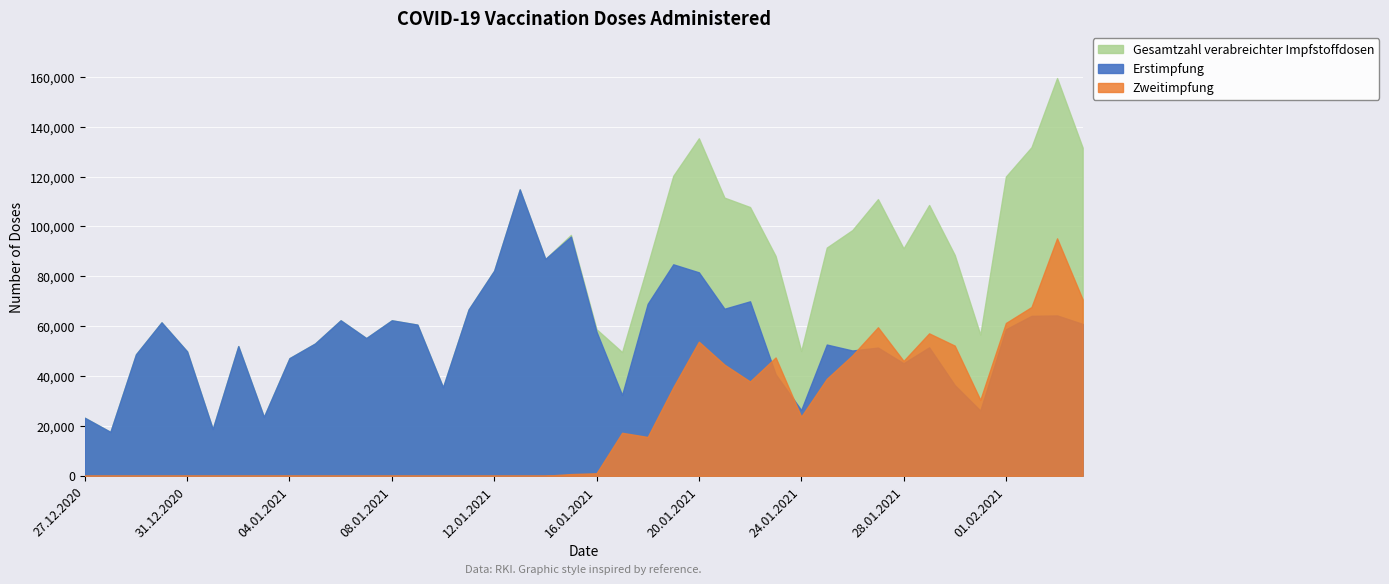

Read the Gesamtzahl verabreichter Impfstoffdosen value at 14.01.2021.

86967